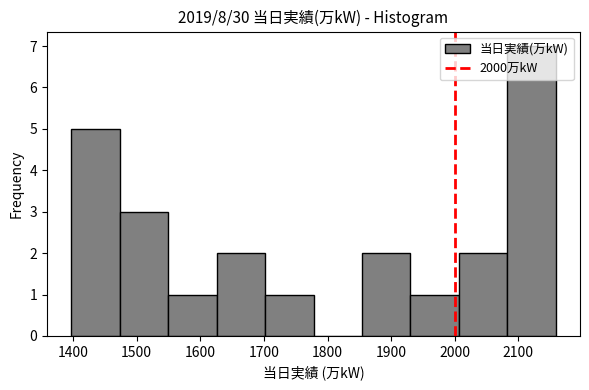

How tall is the bar that spans 1630 to 1700 on the x-axis? Neither the bar edges nor the heights are printed on the chart, so give them approximately, as read against the axes.

2